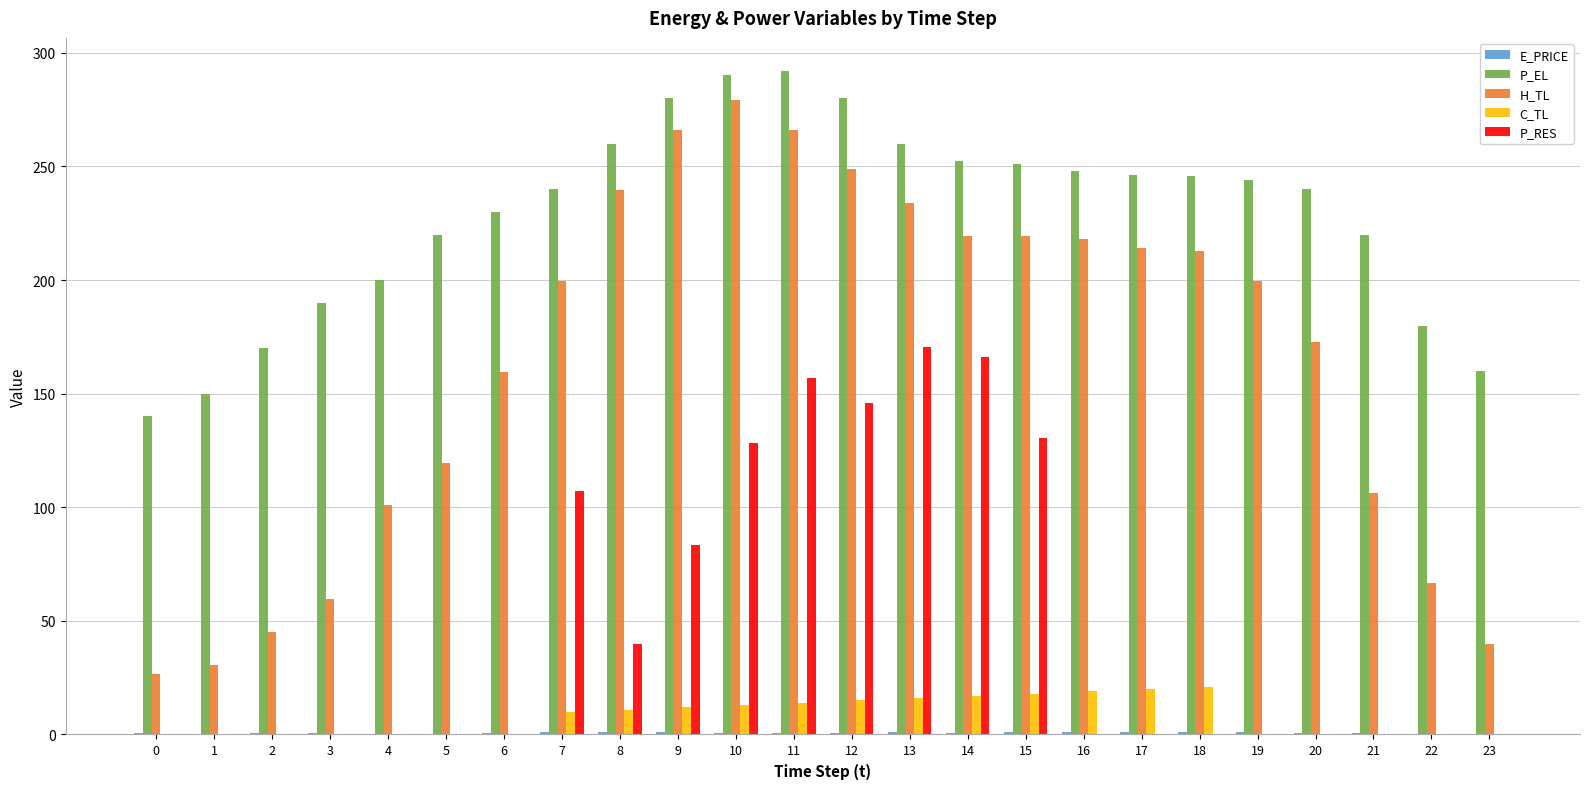

Which series changed the most between 2 and 12?

H_TL